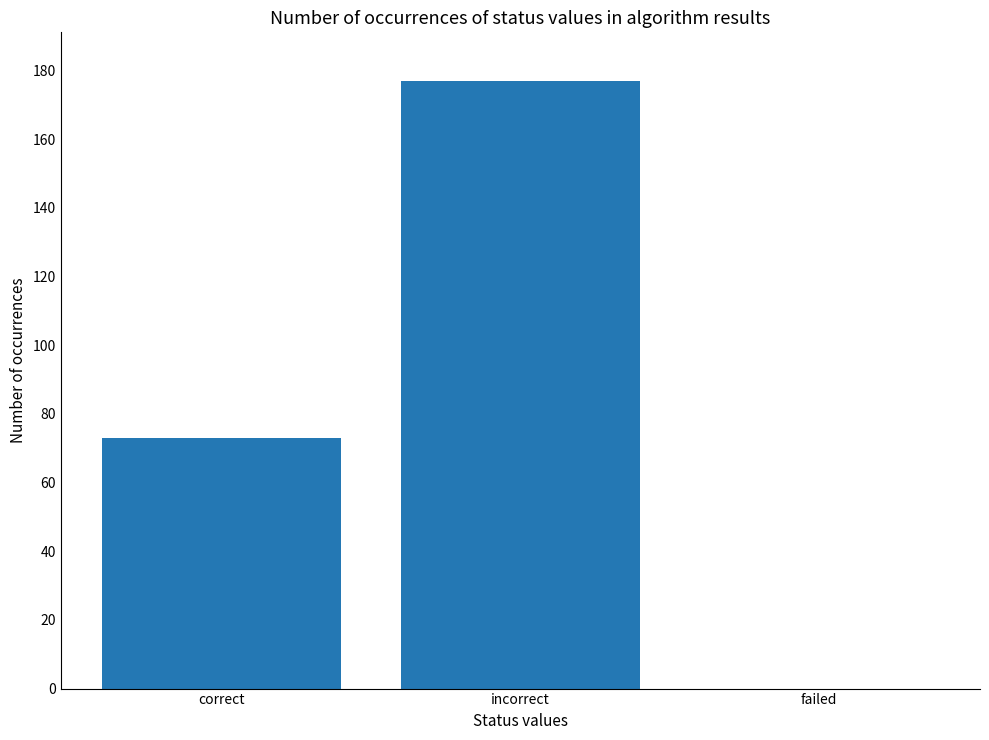

What is the sum of the values at incorrect and correct?

250